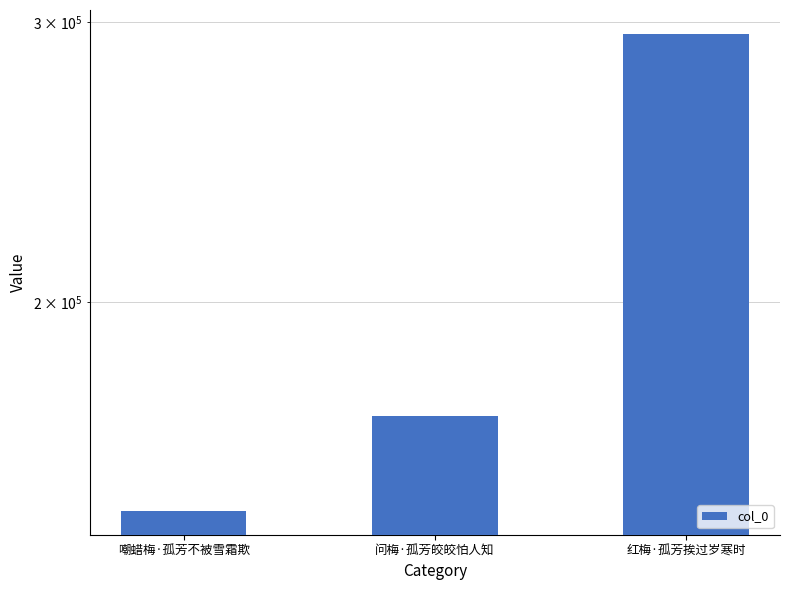

Reading left to right, what are all the values shown in this chart?

嘲蜡梅·孤芳不被雪霜欺=147966	问梅·孤芳皎皎怕人知=169644	红梅·孤芳挨过岁寒时=294954